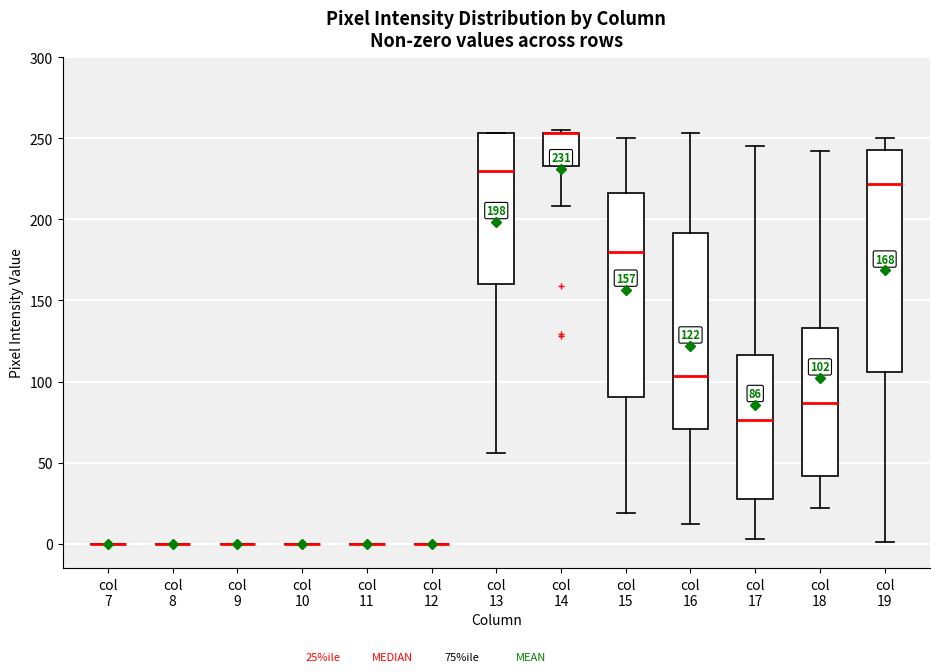

Comparing the boxes themselves (not the whiskers), which one is the tallest?

col 19